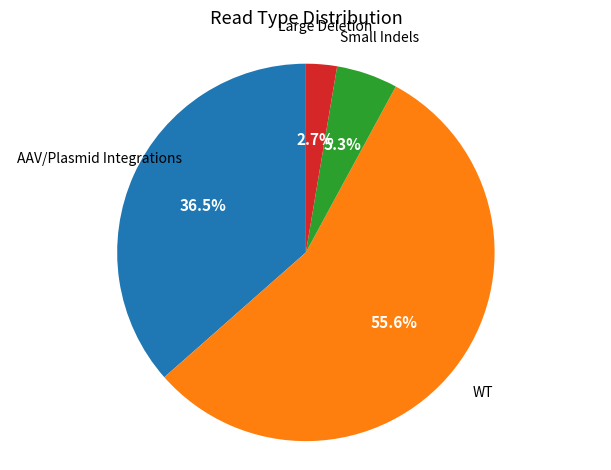

Is there a majority slice in this chart?

Yes